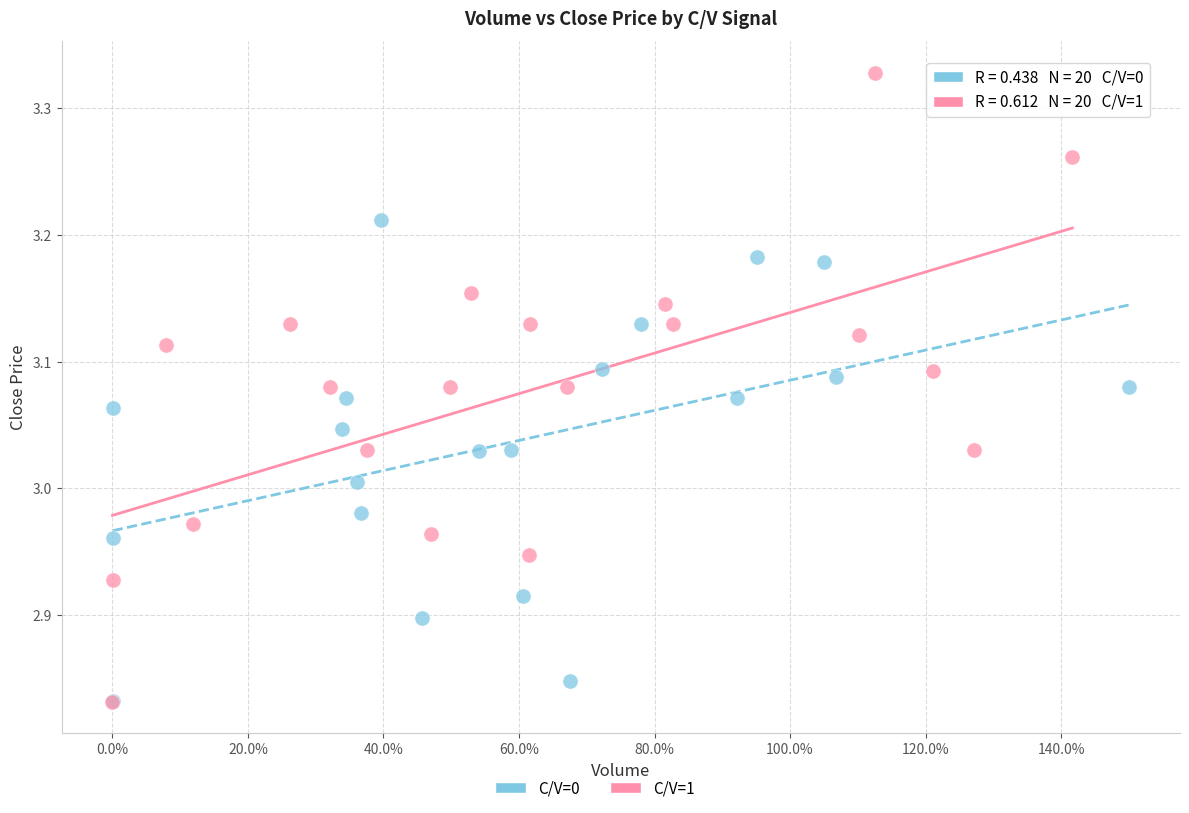

Which series contains the highest Y value?

C/V=1